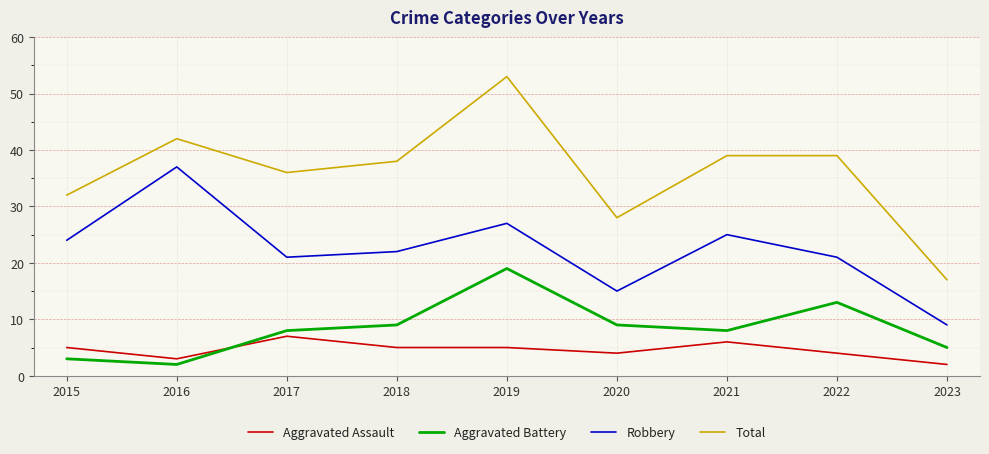

Reading left to right, extract all data points from this chart.

Aggravated Assault: 2015=5	2016=3	2017=7	2018=5	2019=5	2020=4	2021=6	2022=4	2023=2
Aggravated Battery: 2015=3	2016=2	2017=8	2018=9	2019=19	2020=9	2021=8	2022=13	2023=5
Robbery: 2015=24	2016=37	2017=21	2018=22	2019=27	2020=15	2021=25	2022=21	2023=9
Total: 2015=32	2016=42	2017=36	2018=38	2019=53	2020=28	2021=39	2022=39	2023=17